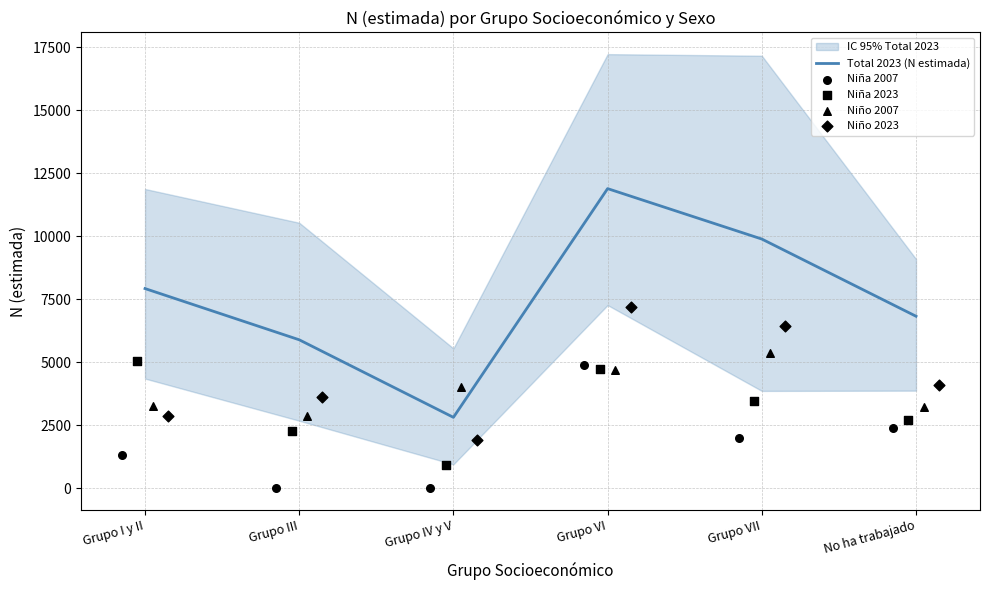

Which series contains the highest Y value?

Total 2023 (N estimada)